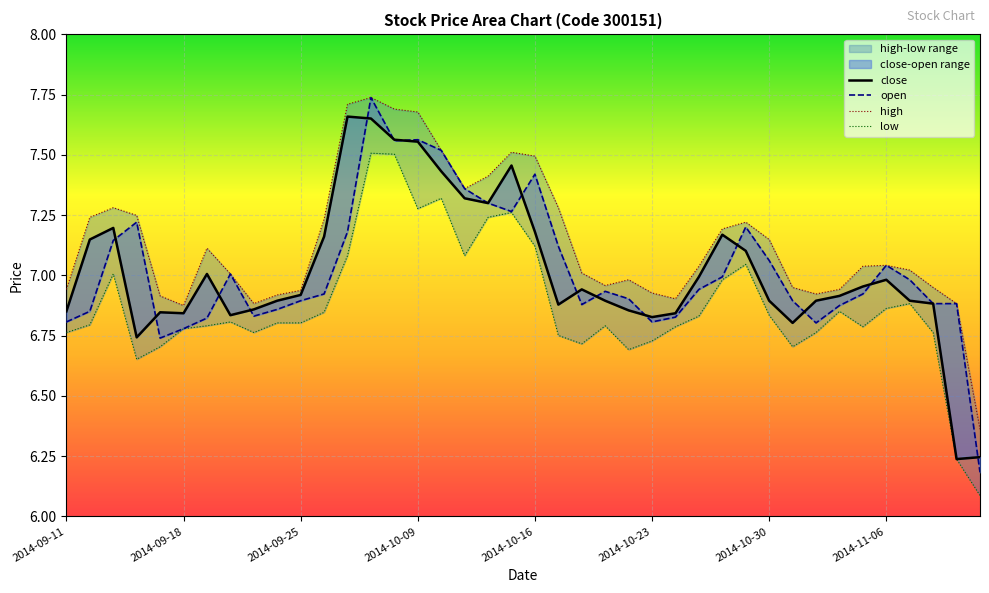

True or false: low and high intersect in this chart.

False